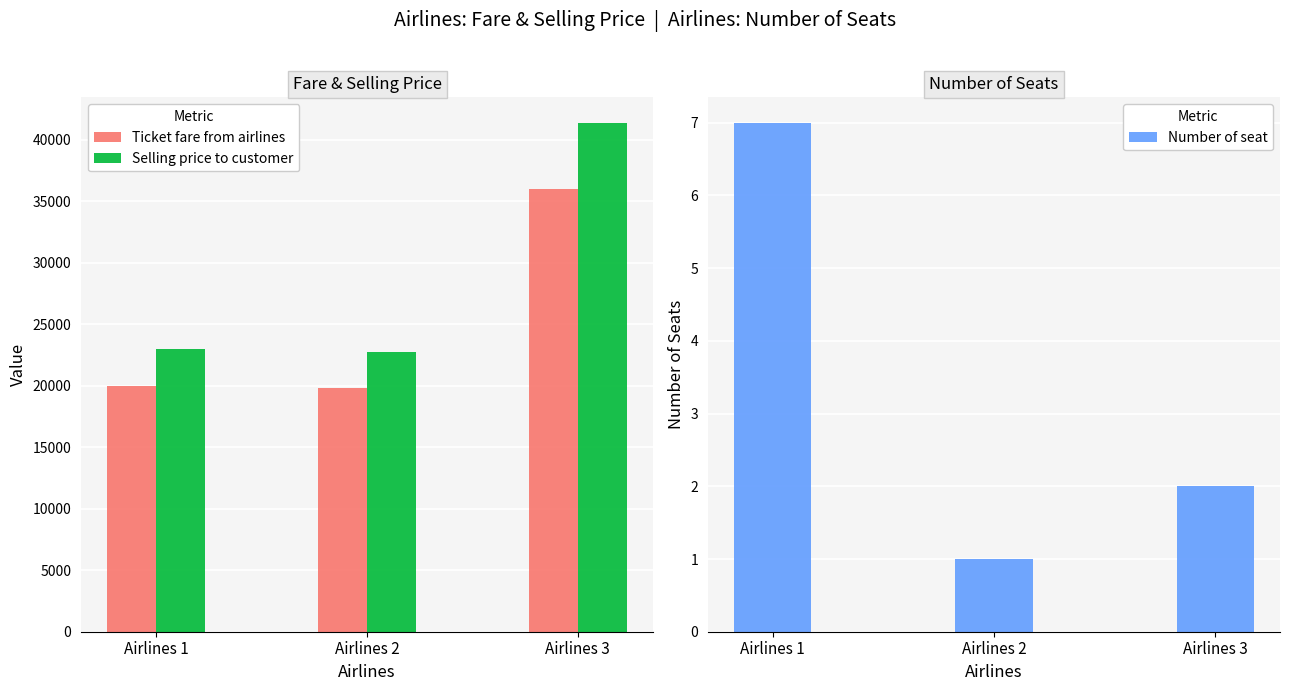

What is the sum of the Number of seat values at Airlines 3 and Airlines 1?

9